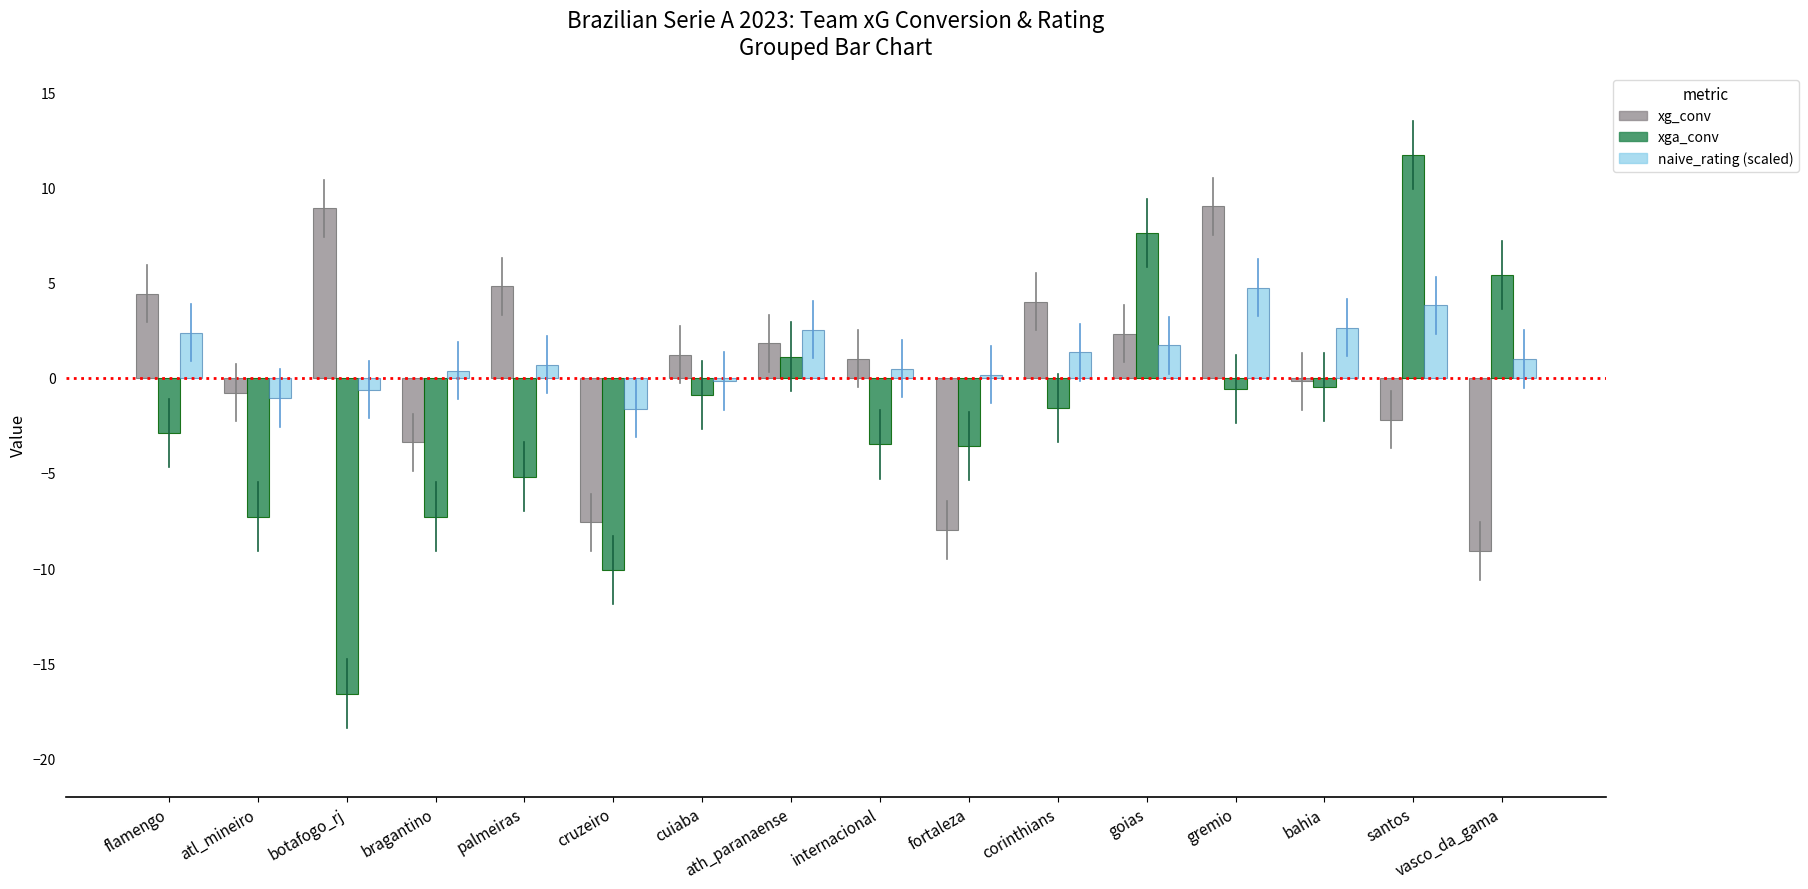

Which series has the widest spread of values?

xga_conv